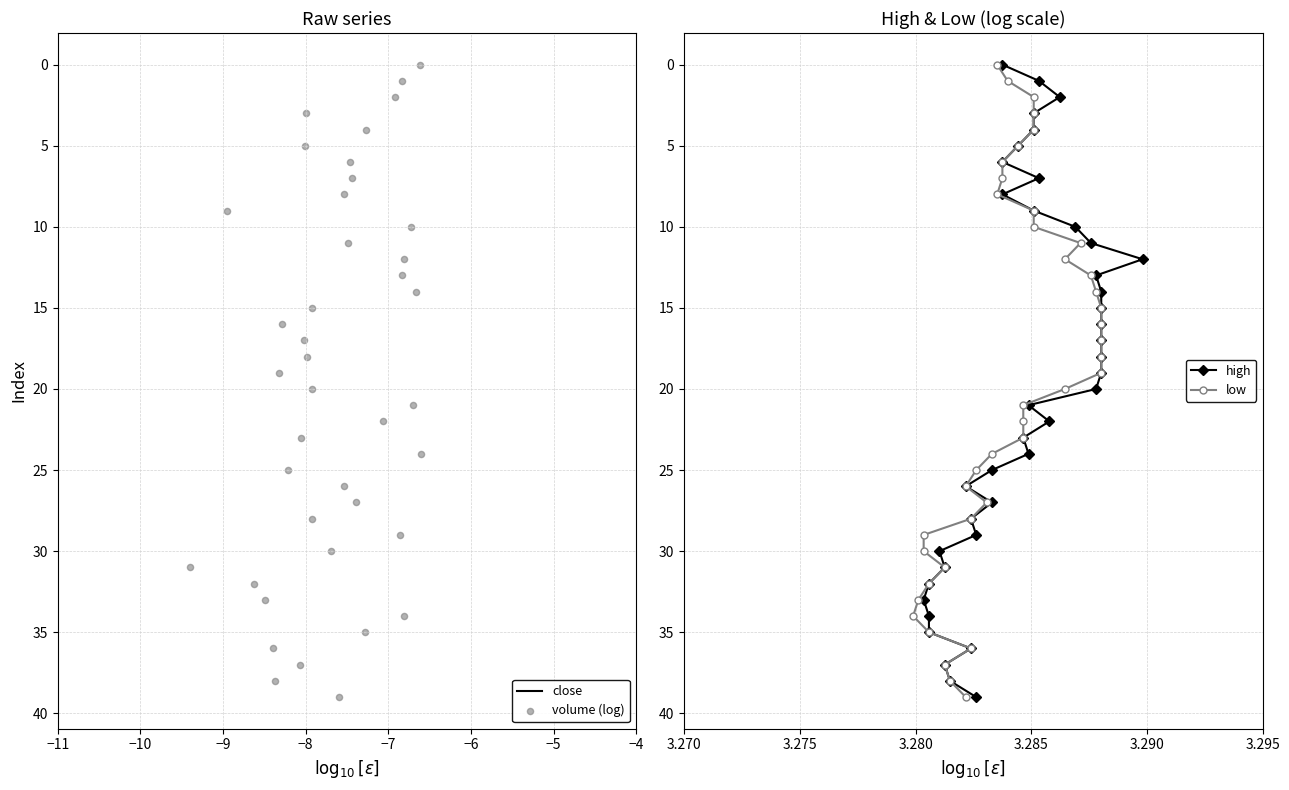

Is the value of low at 10 greater than the value of high at 21?

No